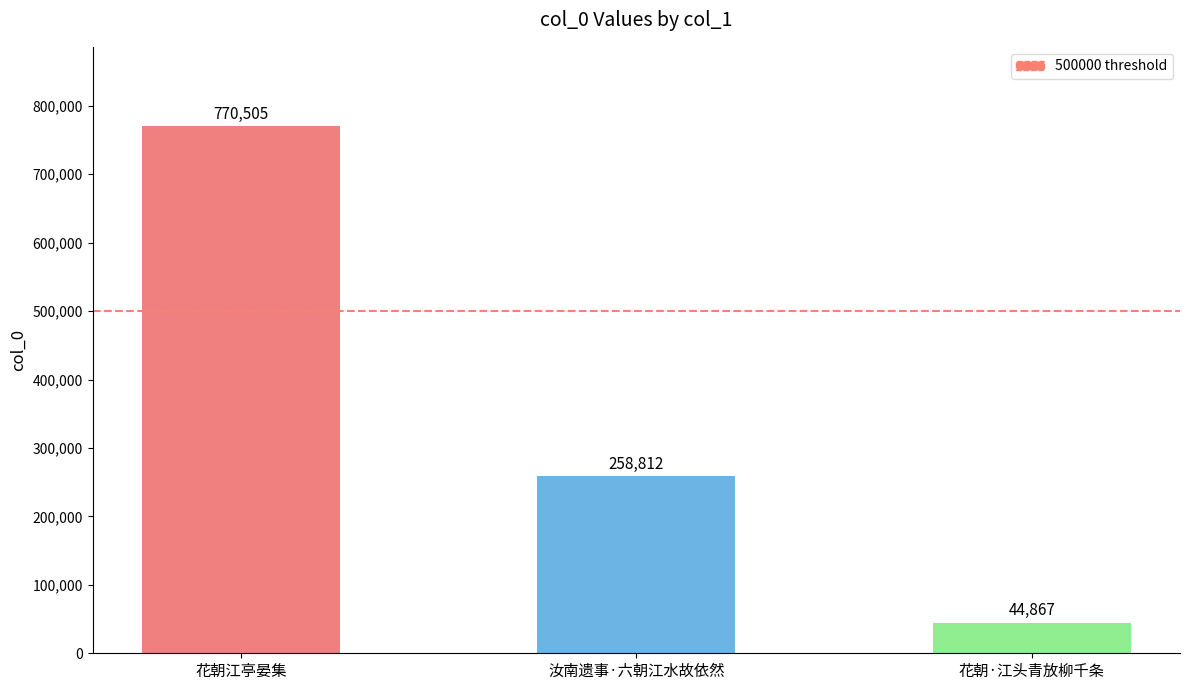

Approximately how many times larger is the value at 汝南遗事·六朝江水故依然 compared to 花朝江亭晏集?

0.3